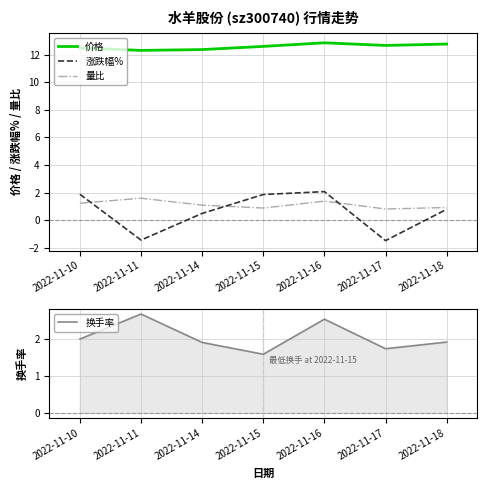

Which series has the largest total across all categories?

价格